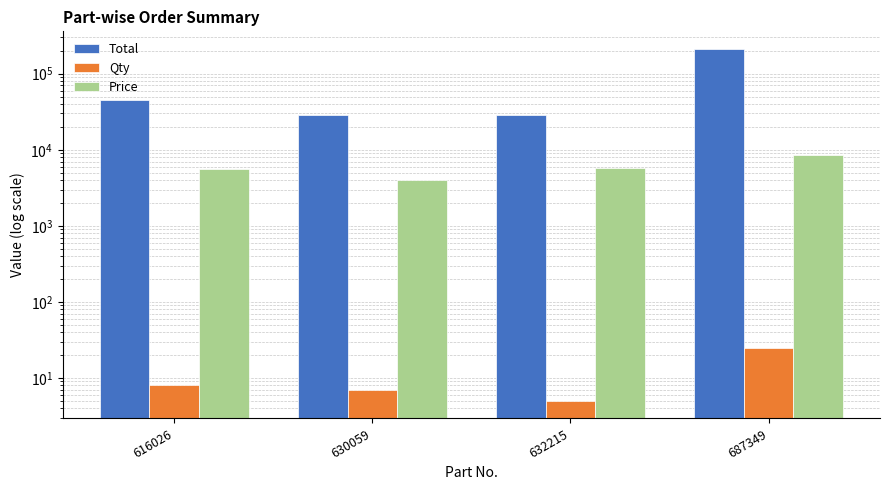

True or false: Total has a value of 44912 at 616026.

True